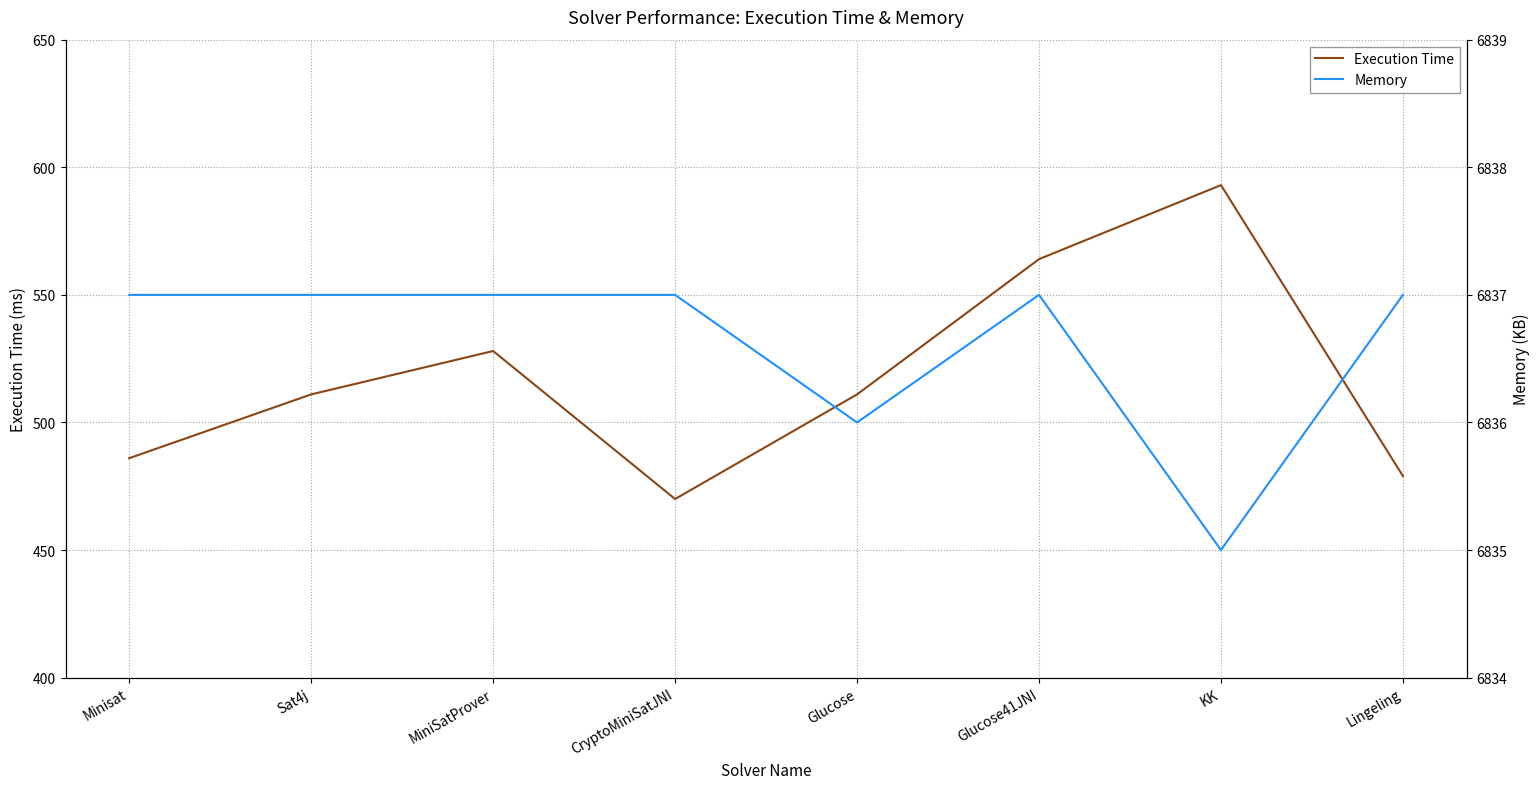

Reading left to right, what are all the values shown in this chart?

Execution Time: Minisat=486	Sat4j=511	MiniSatProver=528	CryptoMiniSatJNI=470	Glucose=511	Glucose41JNI=564	KK=593	Lingeling=479
Memory: Minisat=6837	Sat4j=6837	MiniSatProver=6837	CryptoMiniSatJNI=6837	Glucose=6836	Glucose41JNI=6837	KK=6835	Lingeling=6837